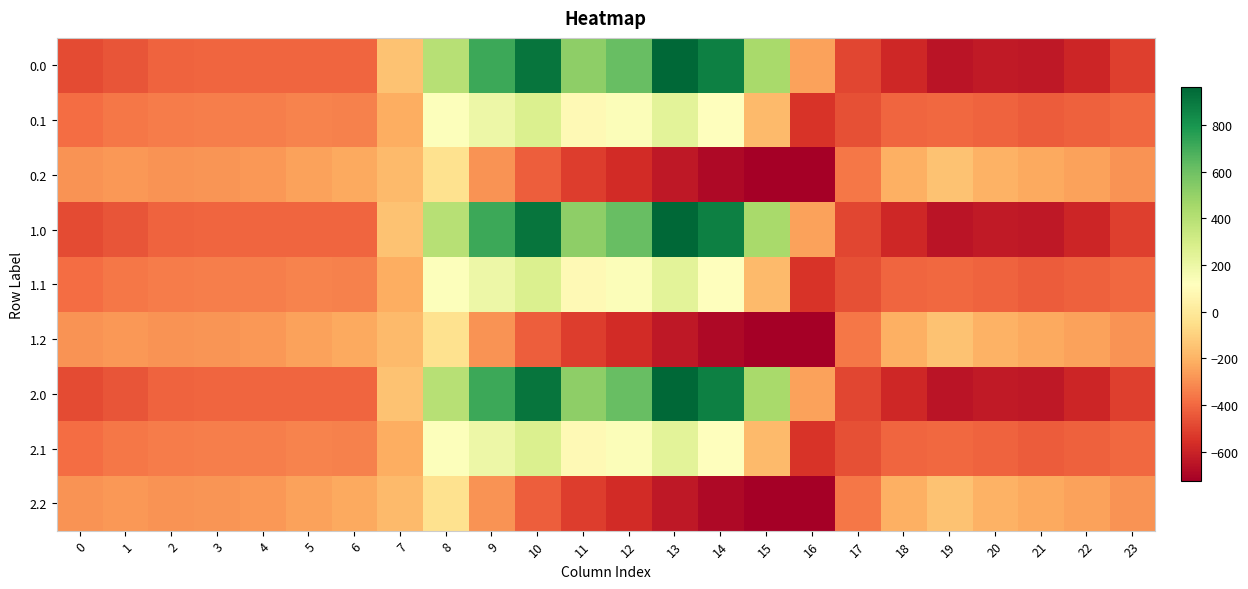

What is the difference between the highest and lowest values at 6?

179.2